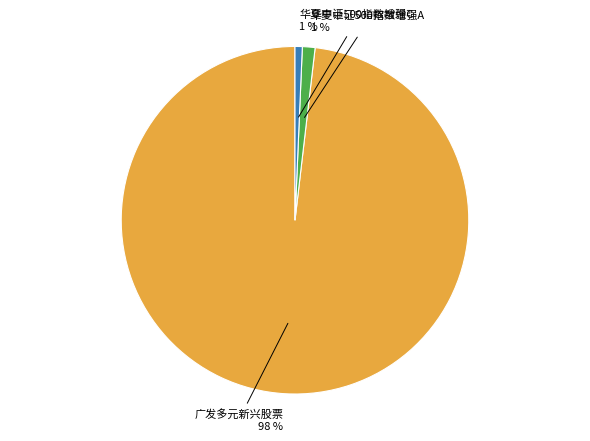

How many slices are in this pie chart?

3